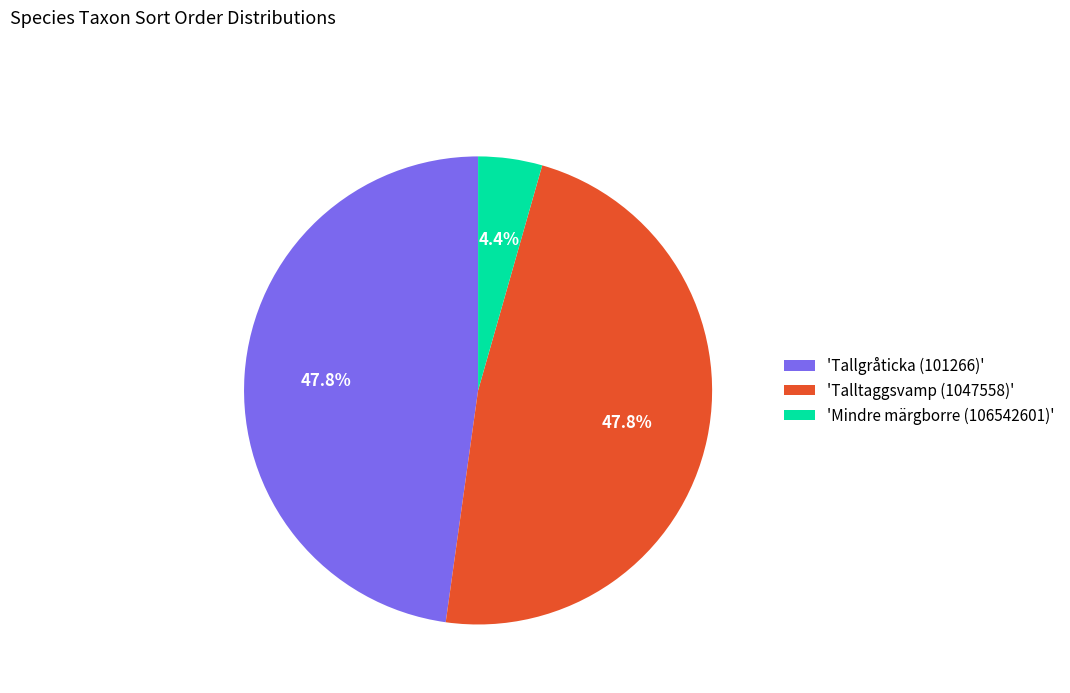

Combined, do 'Mindre märgborre (106542601)' and 'Tallgråticka (101266)' account for over 50%?

Yes